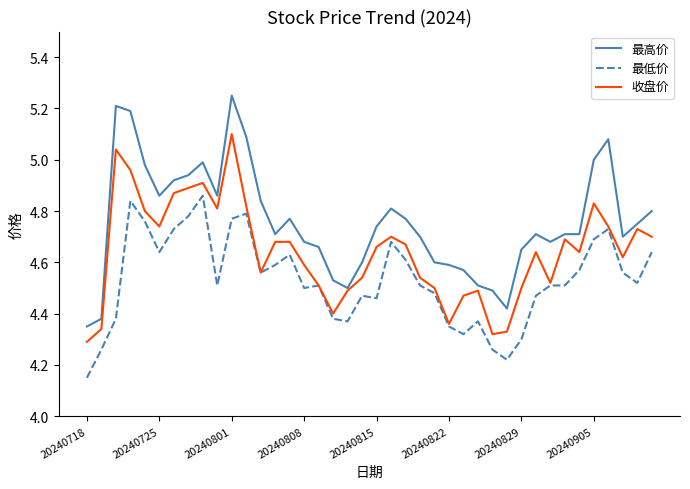

Which series has the largest total across all categories?

最高价